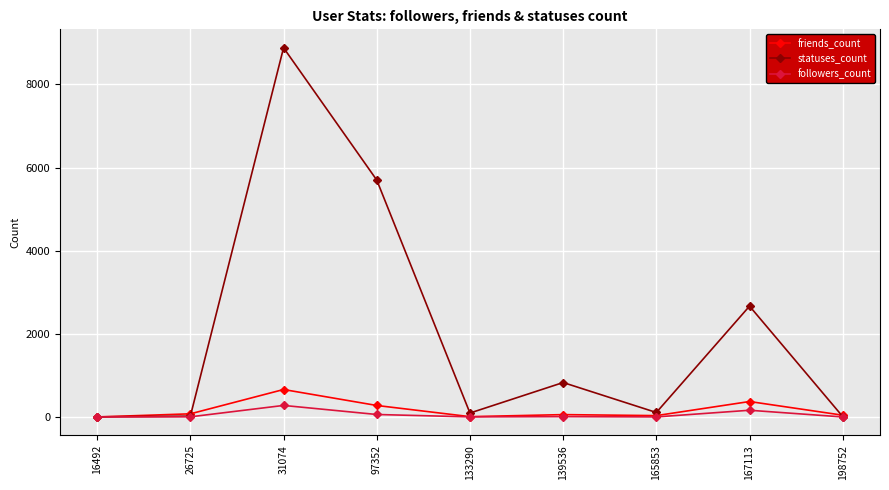

What is the average value of the statuses_count series?

2034